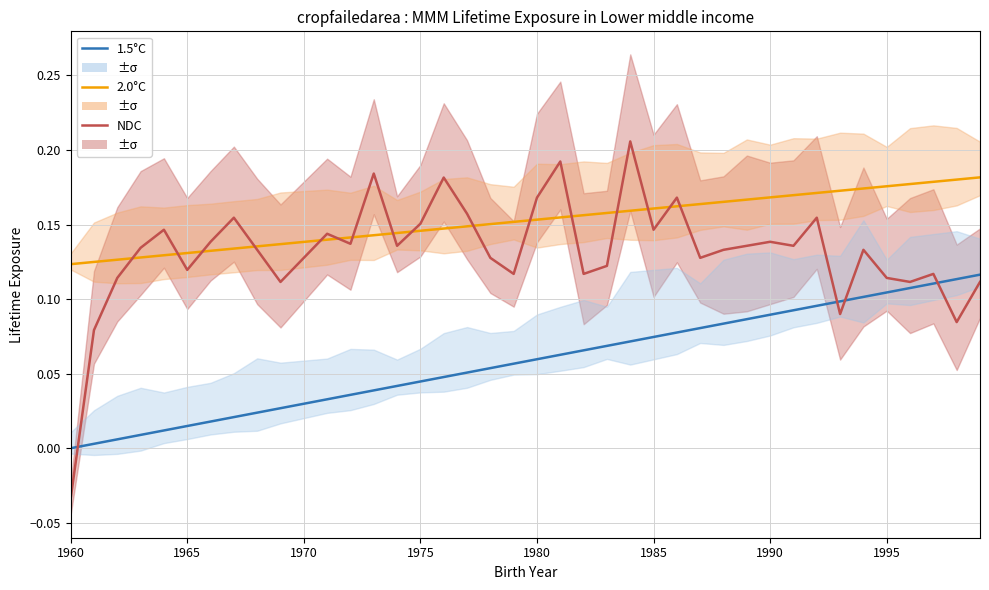

Is the value of NDC at 1960 greater than the value of 2.0°C at 23?

No